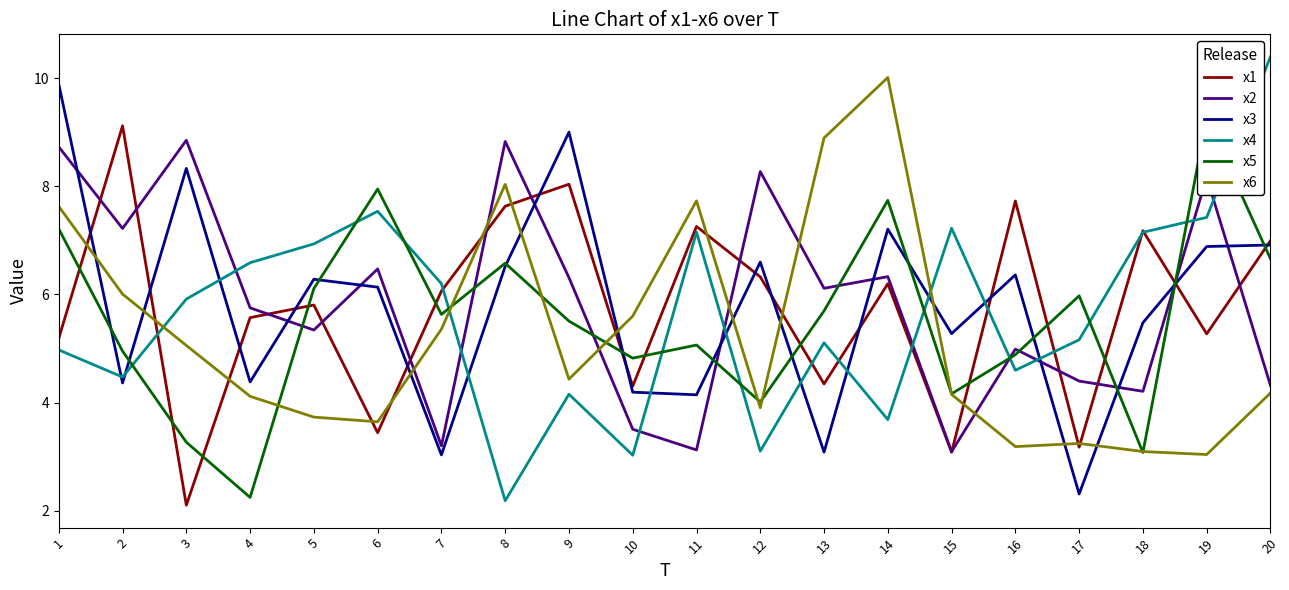

Which series has the widest spread of values?

x4